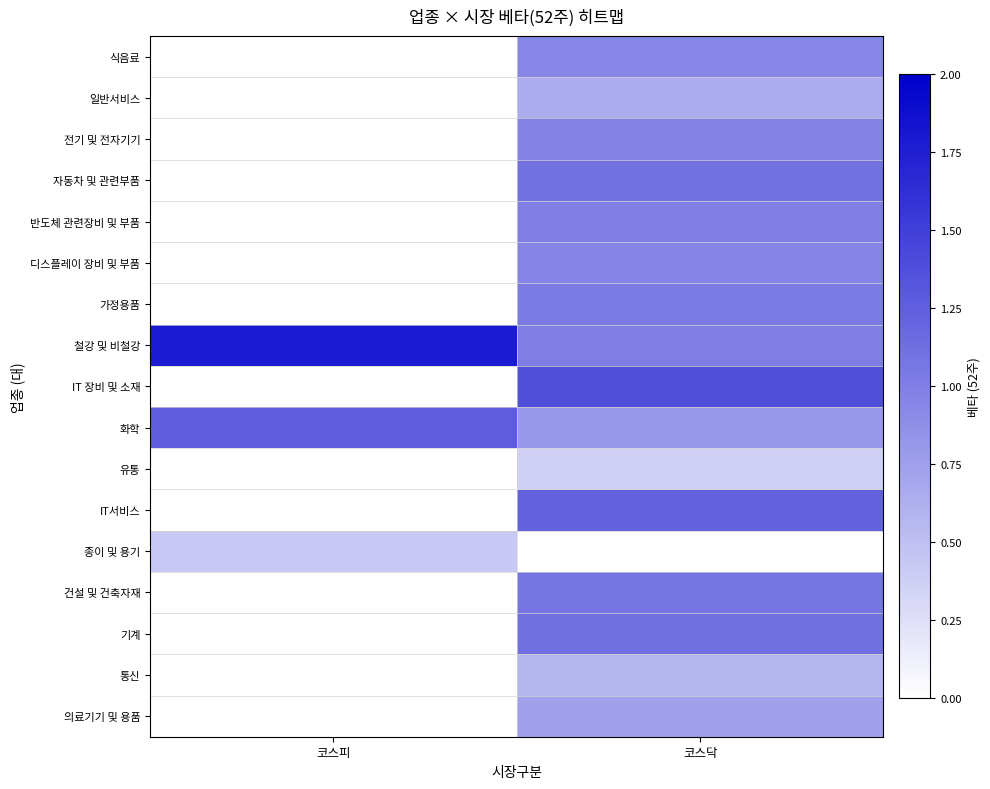

Rank the series at 코스피 from highest to lowest value.

철강 및 비철강, 화학, 종이 및 용기, 식음료, 일반서비스, 전기 및 전자기기, 자동차 및 관련부품, 반도체 관련장비 및 부품, 디스플레이 장비 및 부품, 가정용품, IT 장비 및 소재, 유통, IT서비스, 건설 및 건축자재, 기계, 통신, 의료기기 및 용품